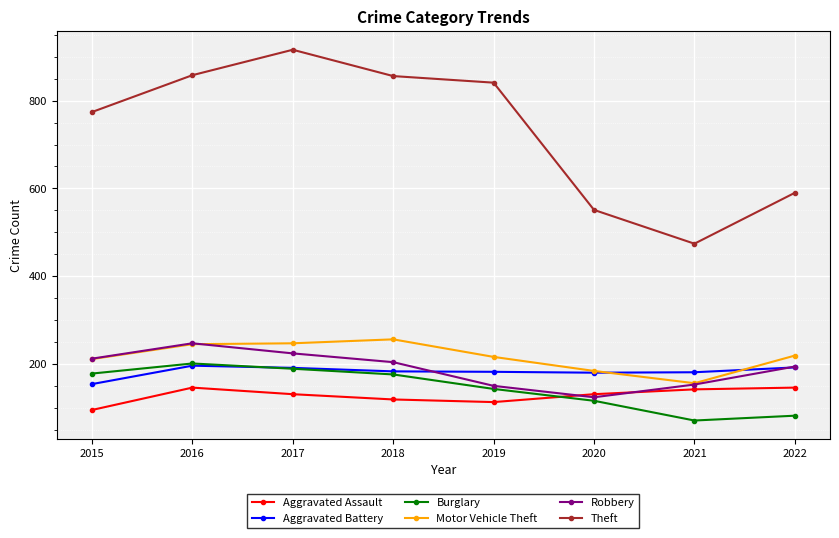

What is the sum of all Theft values?

5860